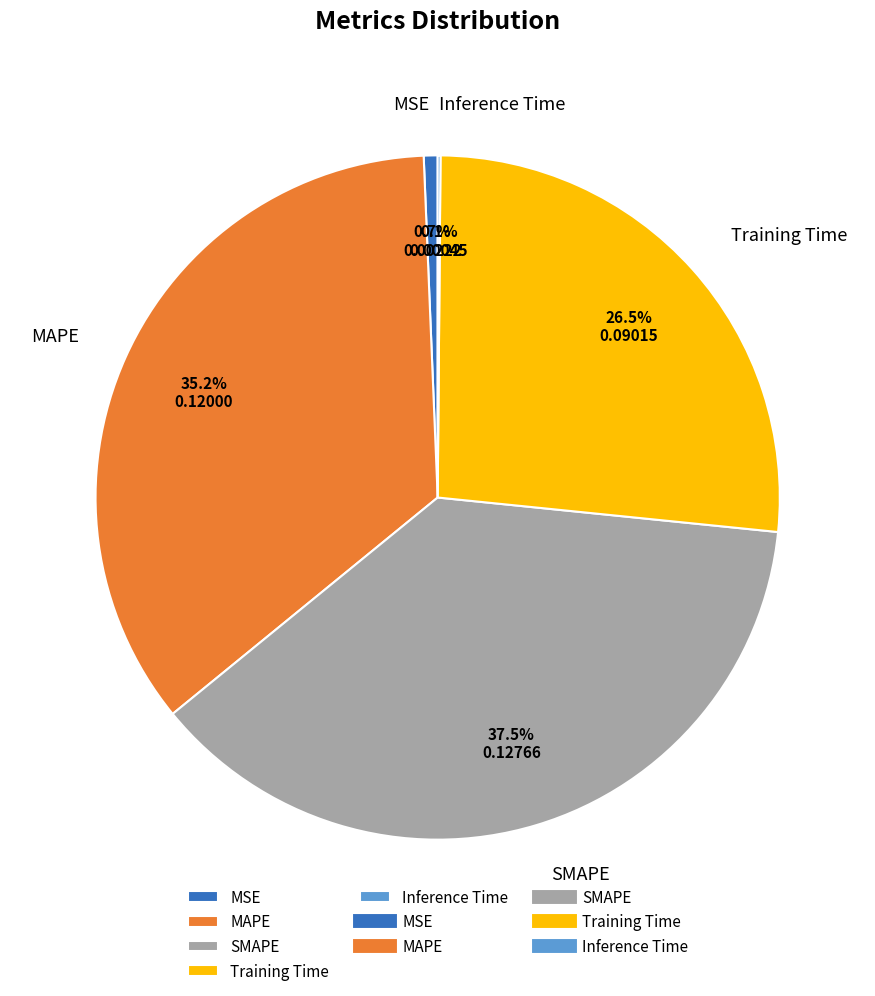

Which category has the biggest portion of the pie?

SMAPE